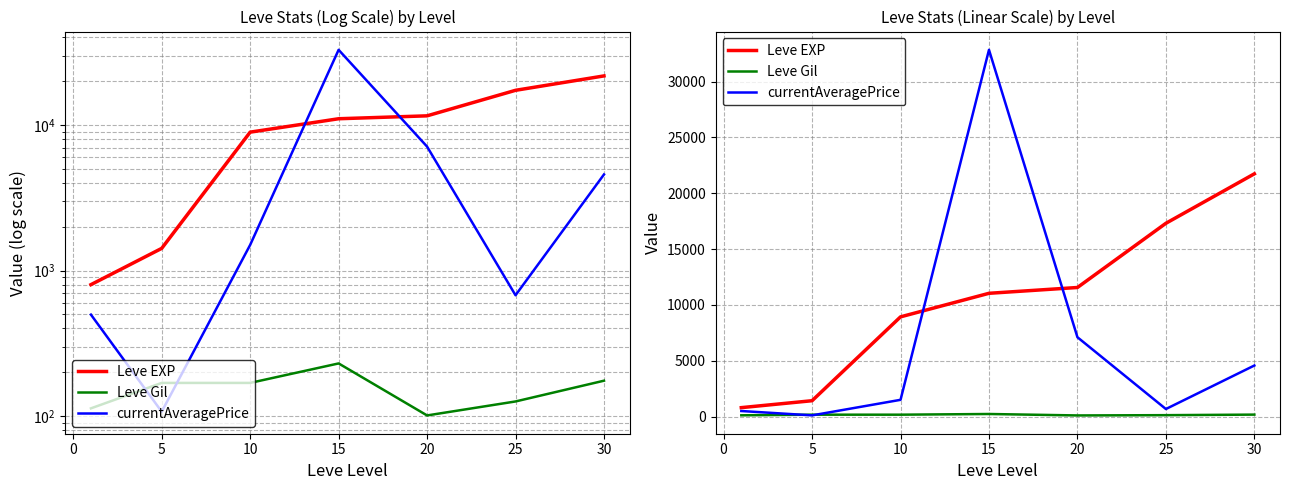

Where does the Leve EXP series first go above 11040?

20